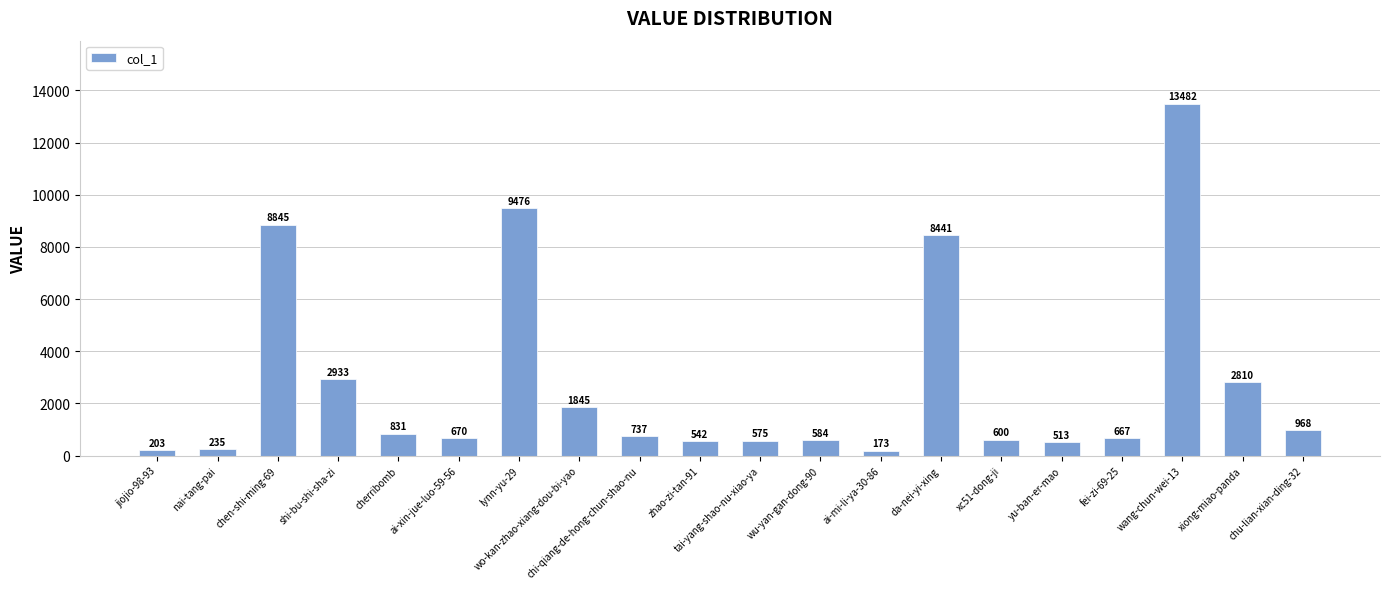

What is the difference between the second highest and minimum values?

9303